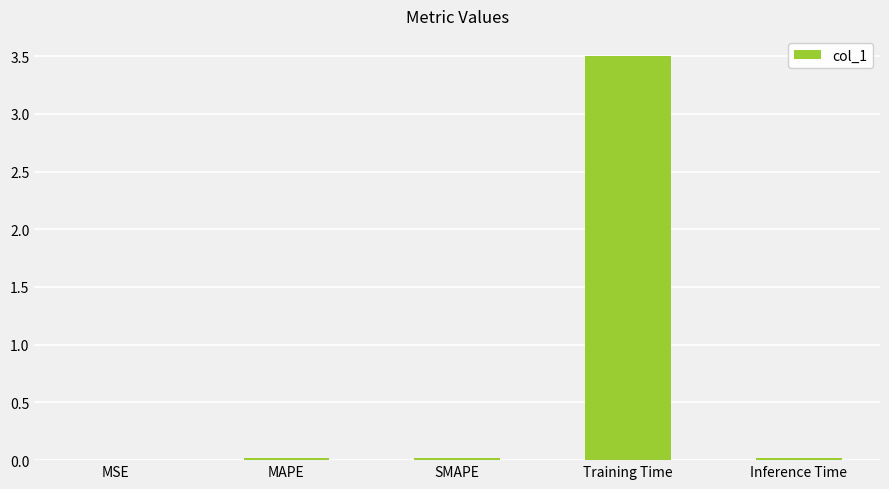

Which has a higher value, Training Time or MAPE?

Training Time